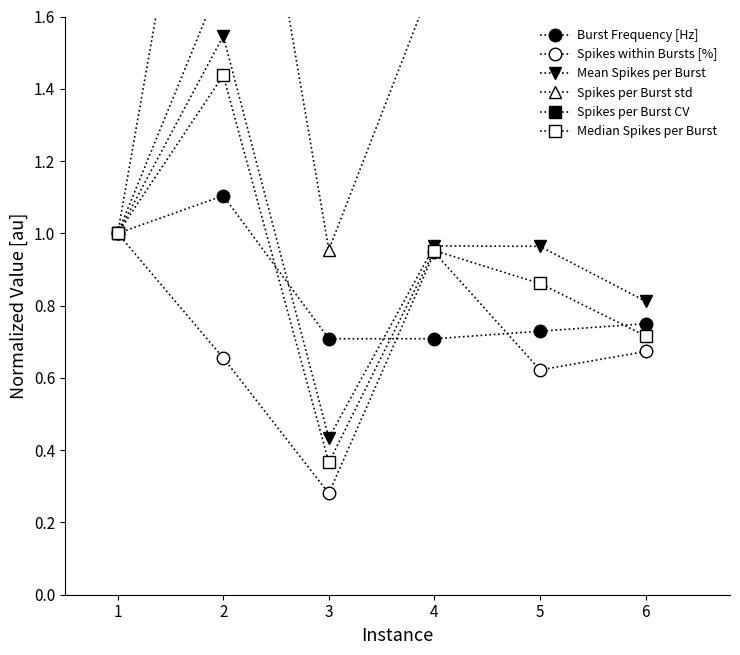

What is the difference between the second highest and minimum values in the Spikes per Burst CV series?

1.4